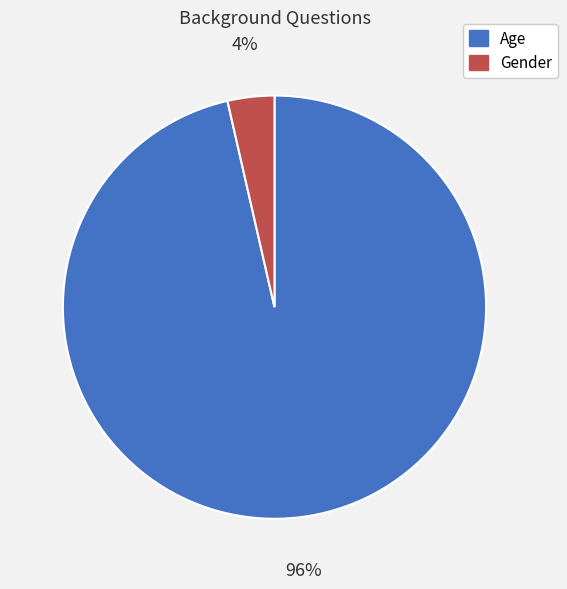

Is there any slice that represents more than half of the pie?

Yes